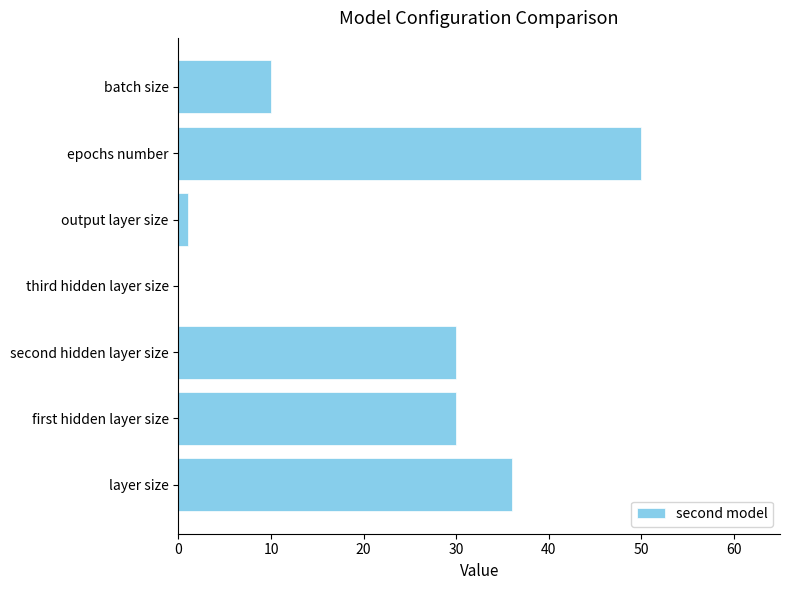

Is it true that the value at third hidden layer size is 0?

True